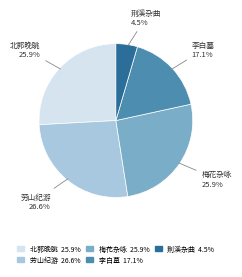

Is there a majority slice in this chart?

No